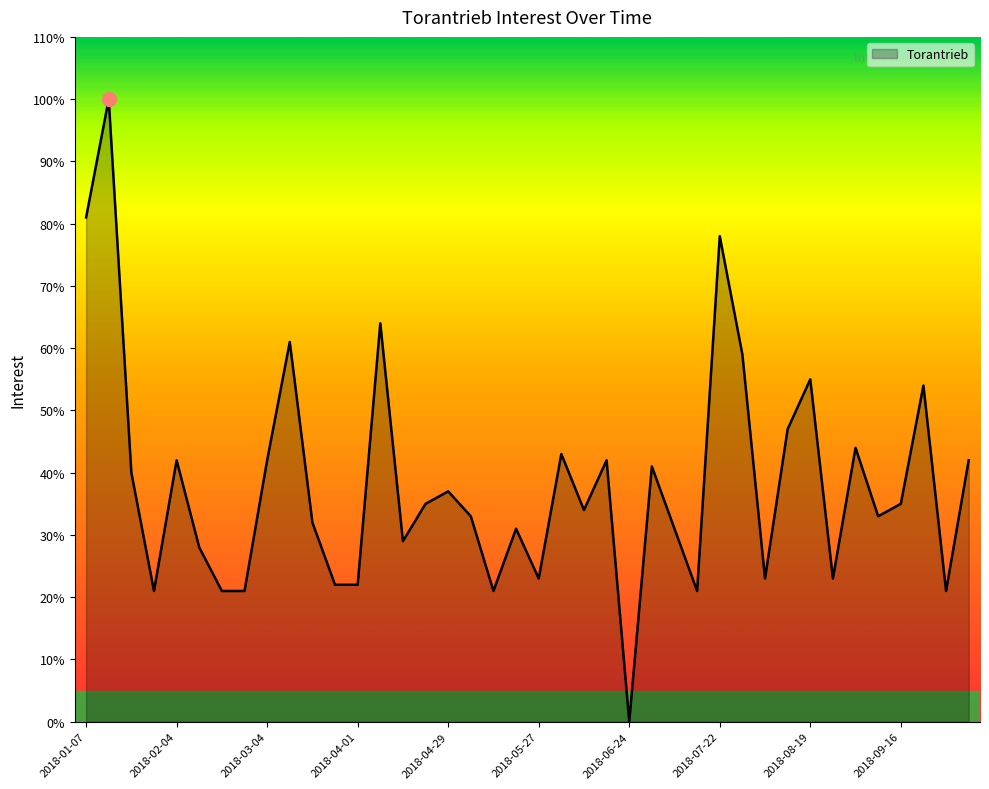

What is the difference between the maximum and minimum values?

100